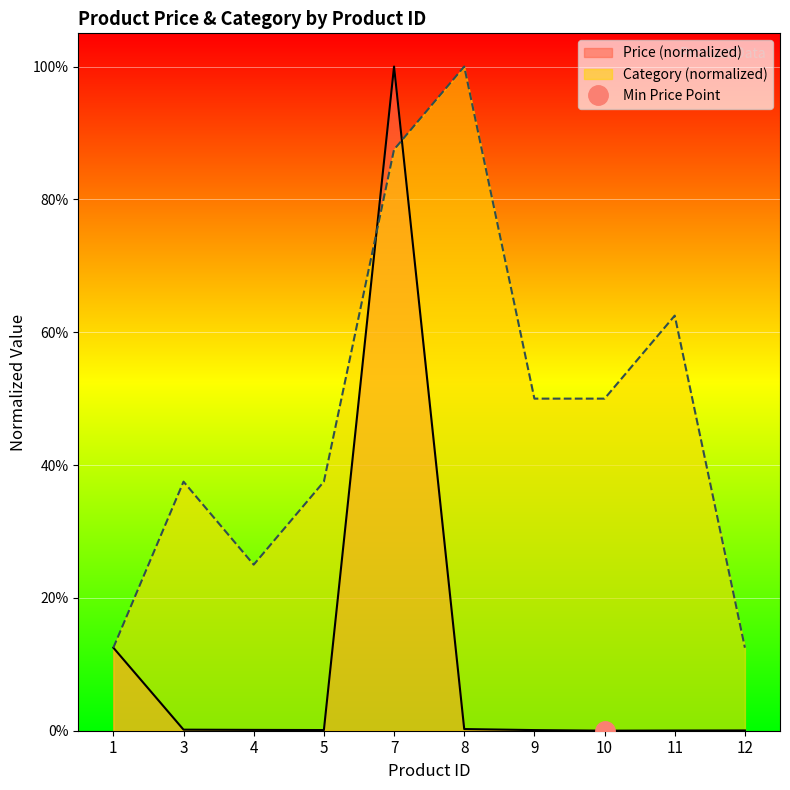

Reading left to right, transcribe all the data shown in this chart.

Price: 0.1	0.0	0.0	0.0	1.0	0.0	0.0	0.0	0.0	0.0
Category: 0.1	0.4	0.2	0.4	0.9	1.0	0.5	0.5	0.6	0.1